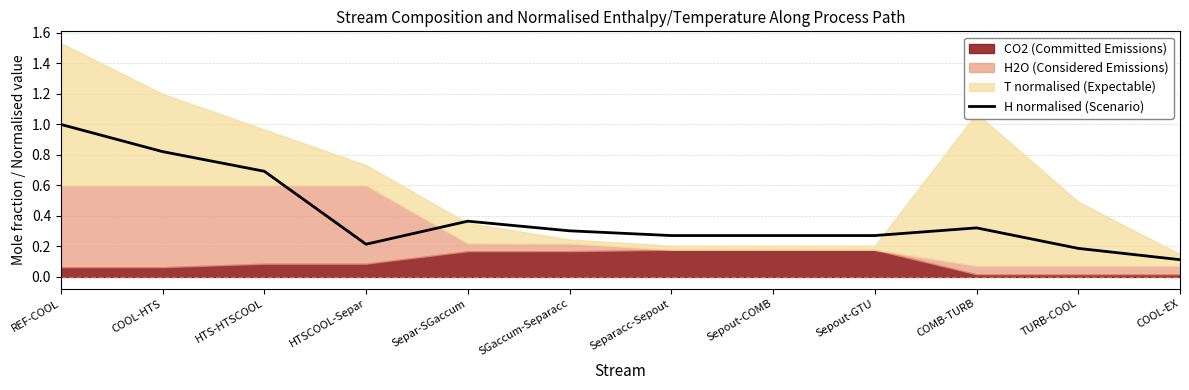

How many interior local valleys (lower than both neighbors) does the data have?

1